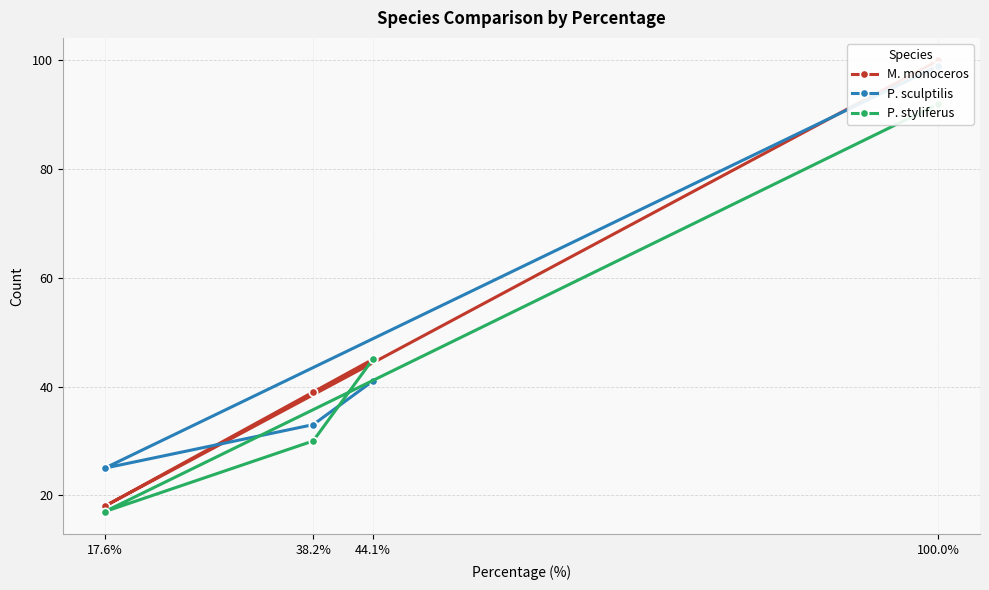

What is the sum of the P. styliferus values at 44.1% and 17.6%?

62